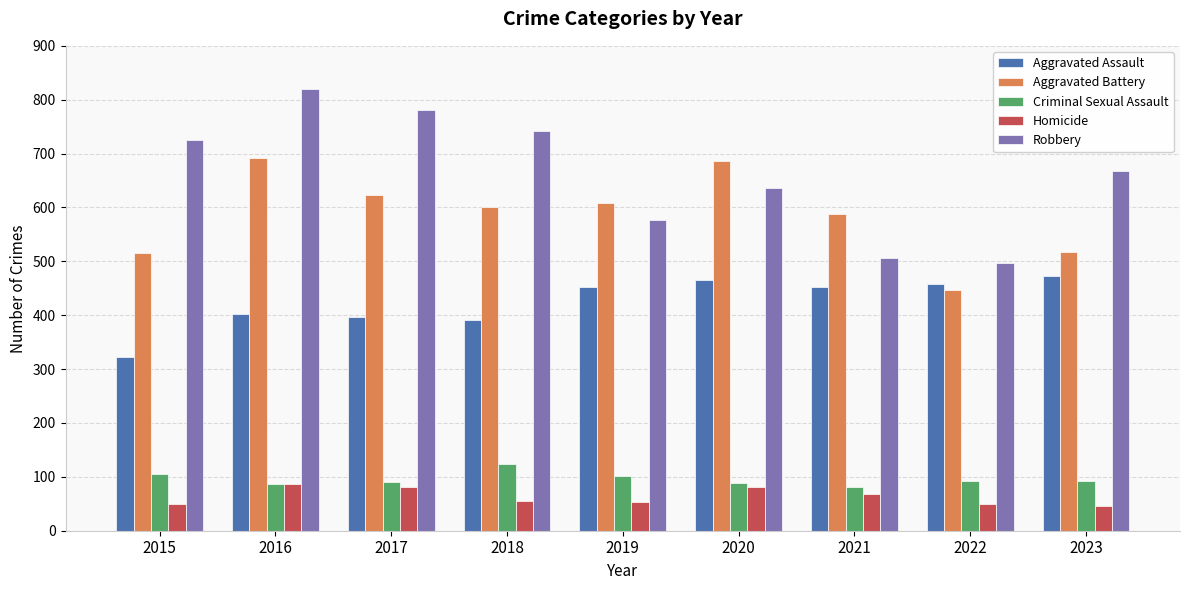

What is the difference between the Aggravated Assault values at 2022 and 2018?

66